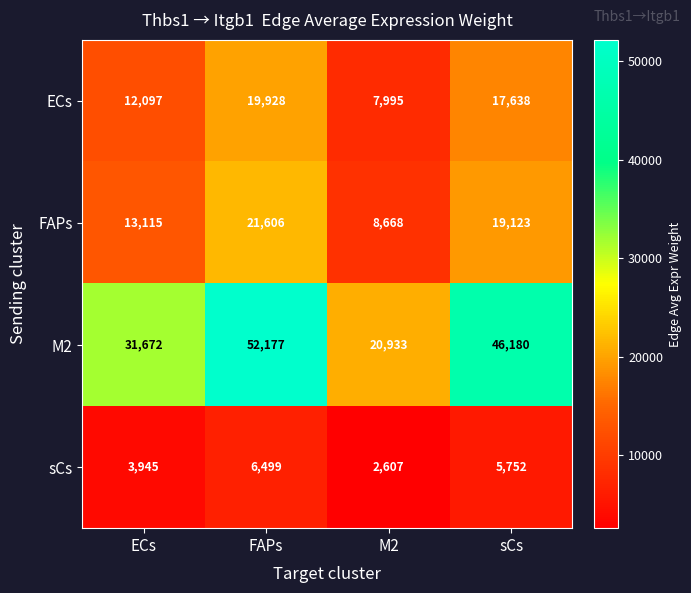

What is the lowest value of the ECs series?

7995